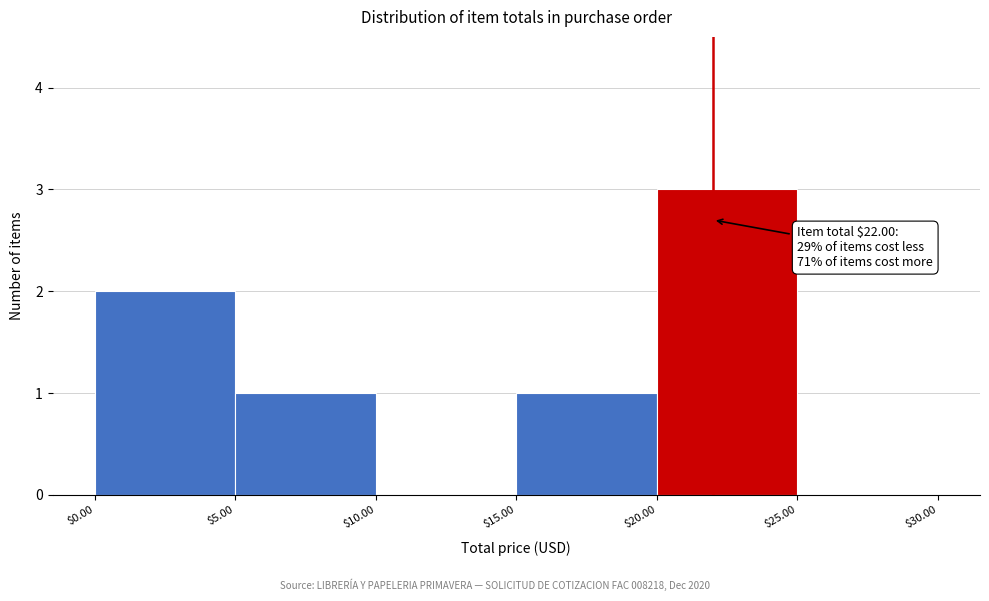

Over which range of the x-axis is the bar tallest?

$20.00 to $25.00